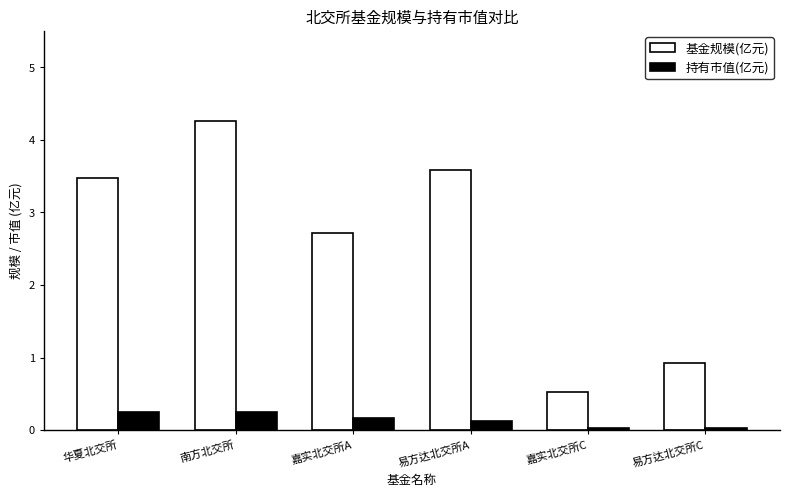

At 嘉实北交所A, list the series in order from largest to smallest.

基金规模(亿元), 持有市值(亿元)